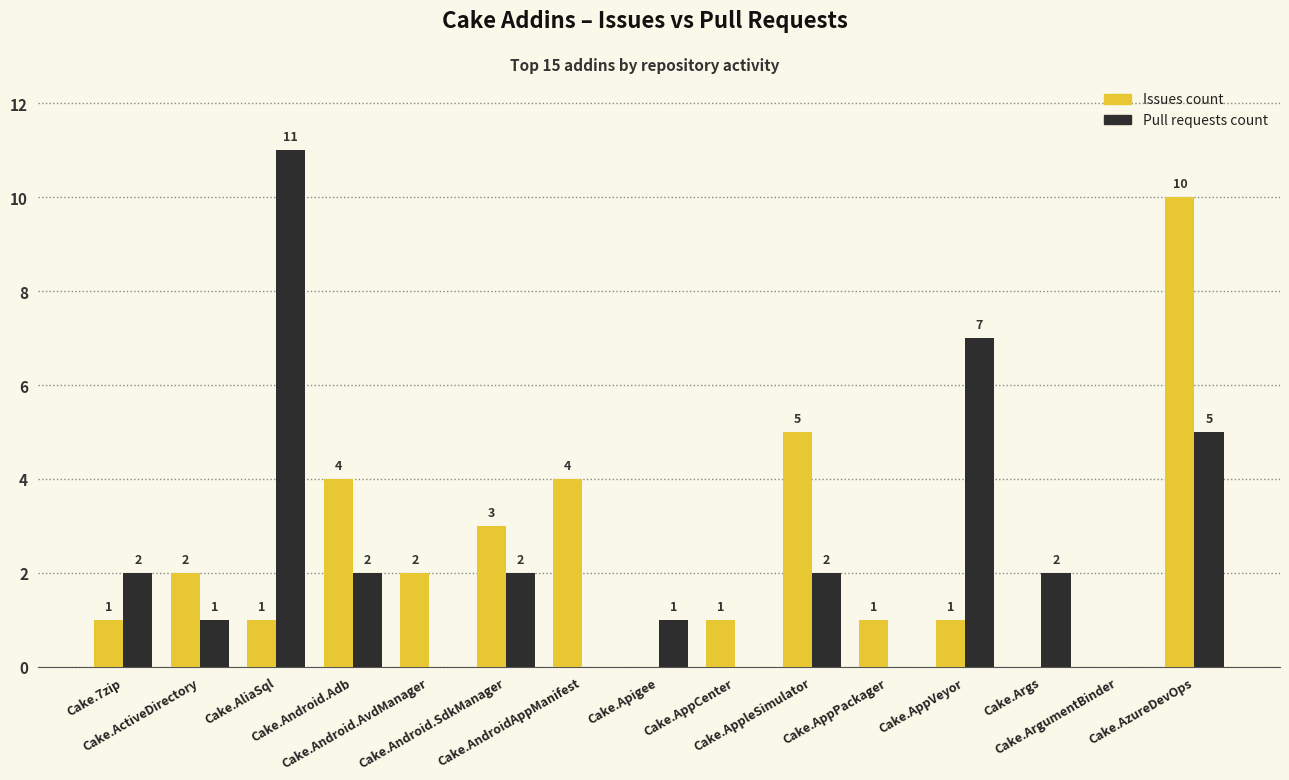

How many values in Issues count are above zero?

12